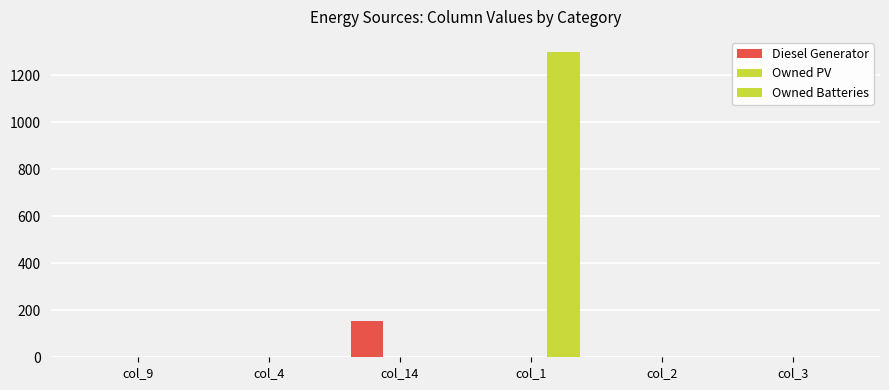

How many groups of bars are there?

6